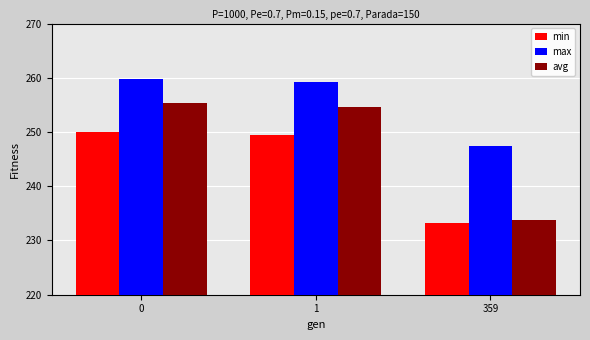

How many values in the avg series are below 254?

1